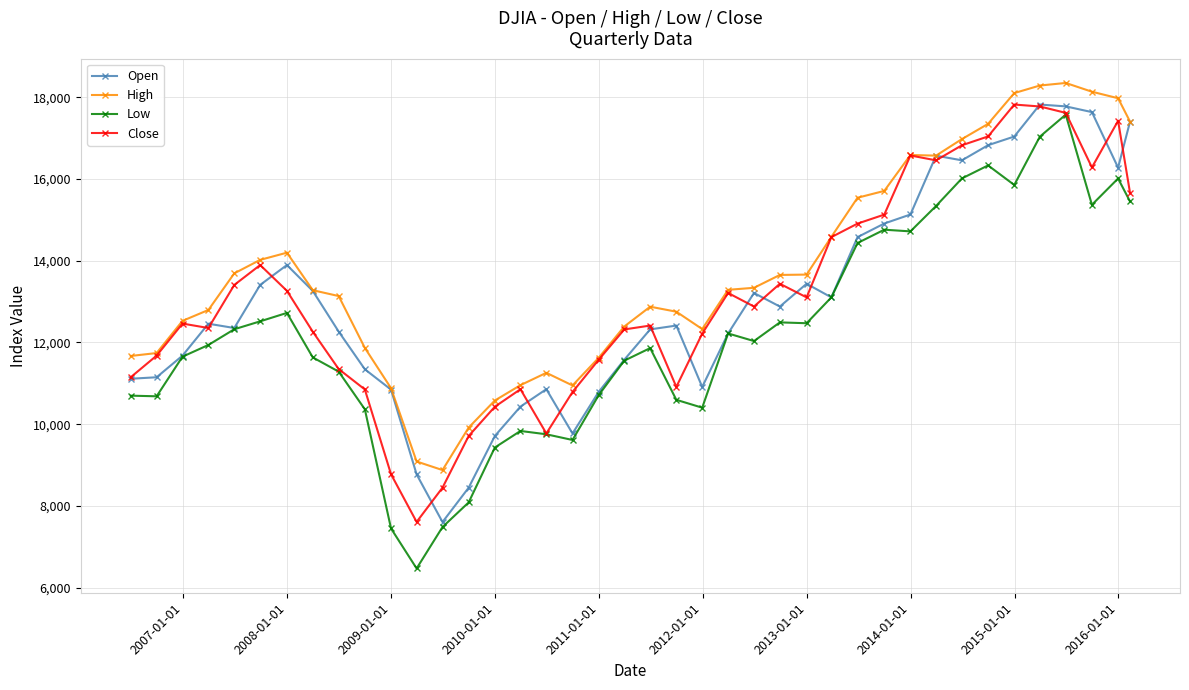

Does the chart have visible grid lines?

Yes